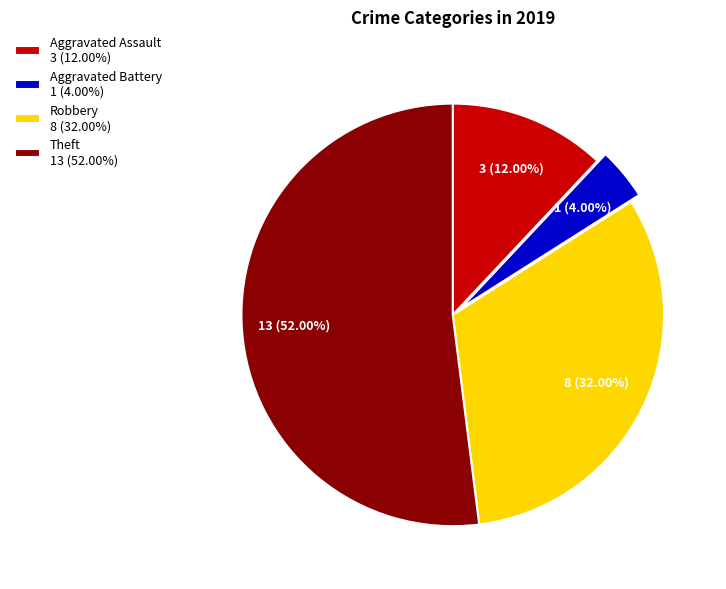

Which slice is the smallest?

Aggravated Battery